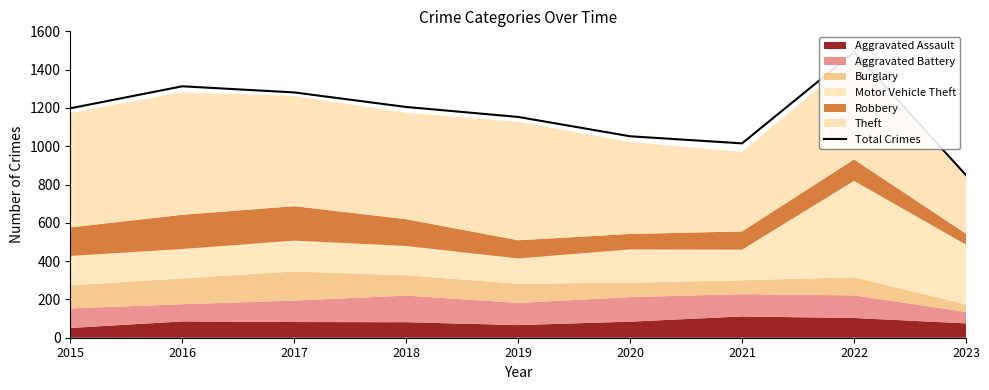

How many points are higher than both their immediate neighbors (excluding endpoints)?

2